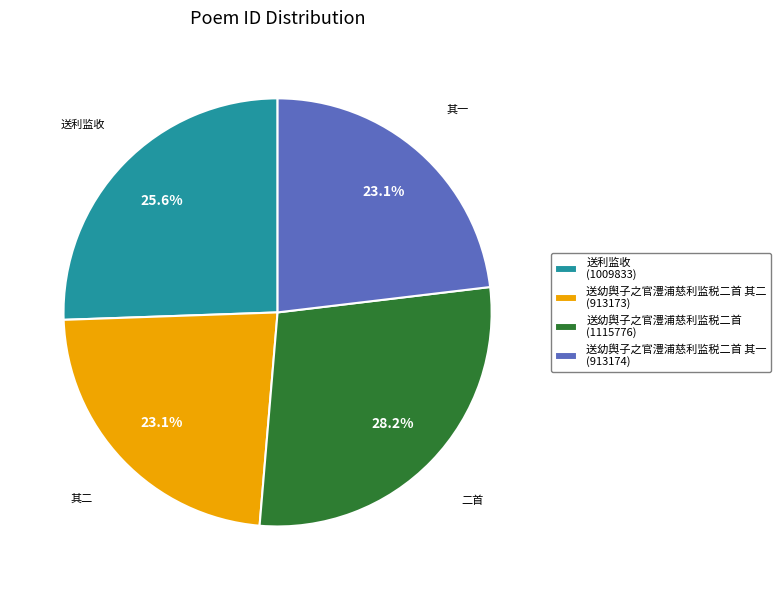

Between 送幼舆子之官澧浦慈利监税二首 其一 (913174) and 送幼舆子之官澧浦慈利监税二首 (1115776), which is larger?

送幼舆子之官澧浦慈利监税二首 (1115776)